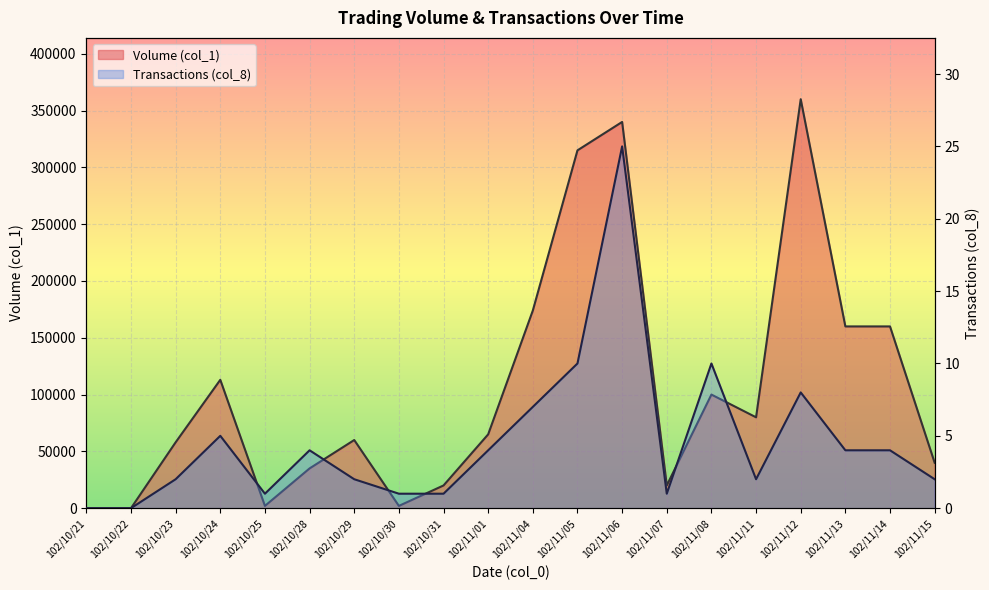

How many values in the Volume (col_1) series exceed 65000?

9